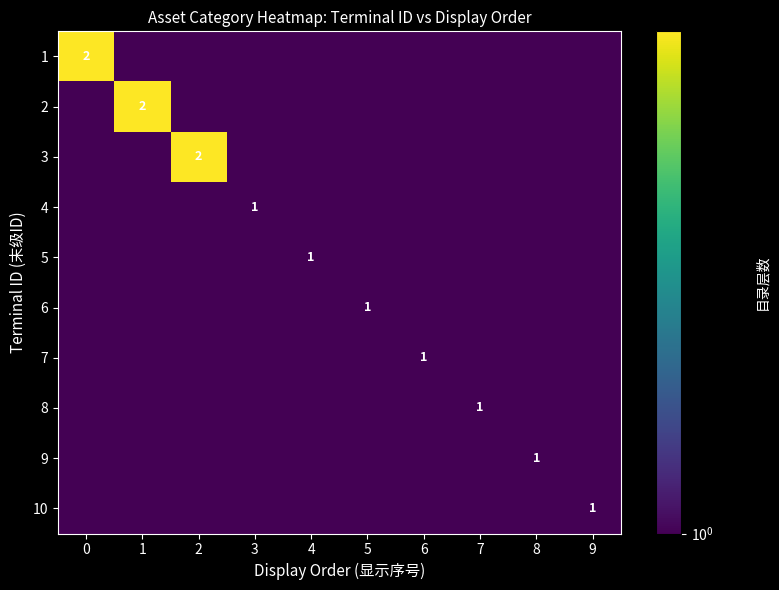

How many data points does each series have?

10